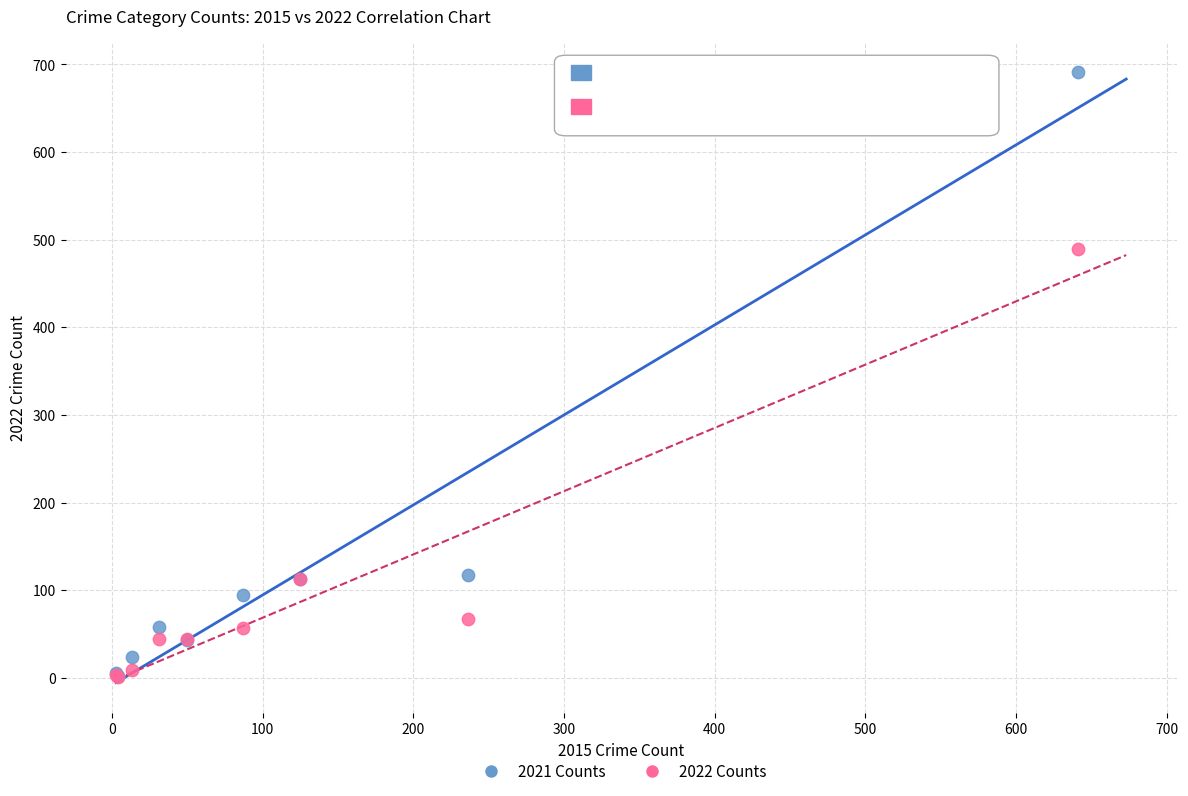

What are all the series names shown in the legend?

2021 Counts, 2022 Counts